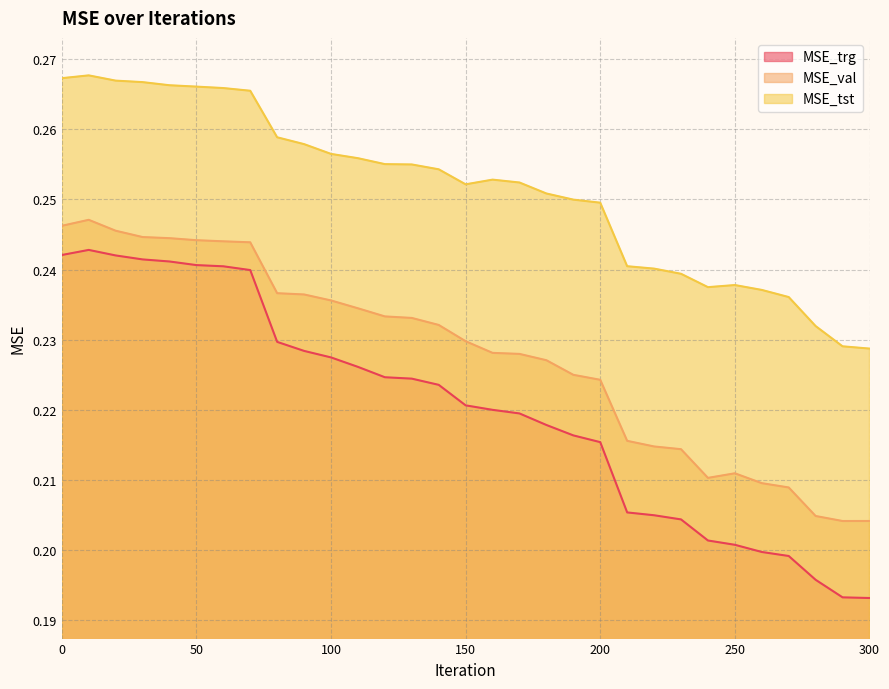

What is the total value across all series at 60?

0.8